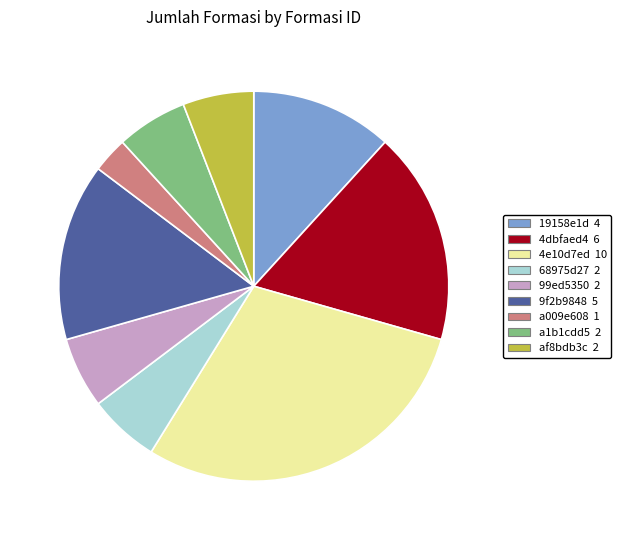

Does af8bdb3c represent more than half of the total?

No